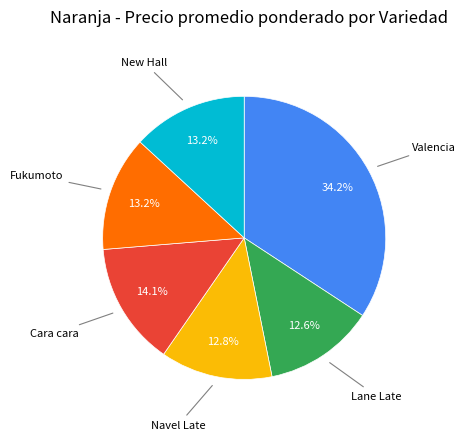

Is there a majority slice in this chart?

No